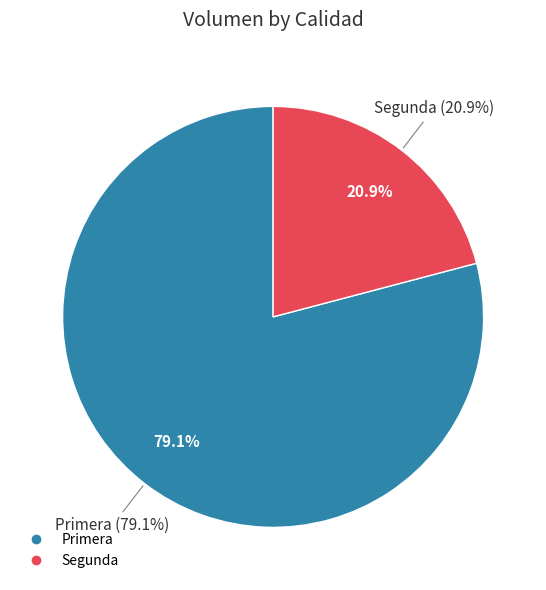

What percentage do Primera and Segunda together represent?

100.0%